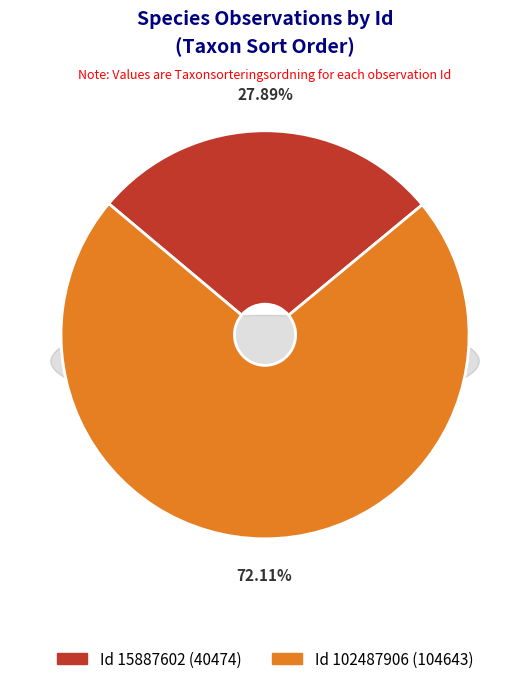

To the nearest percent, what is the average slice percentage?

50%